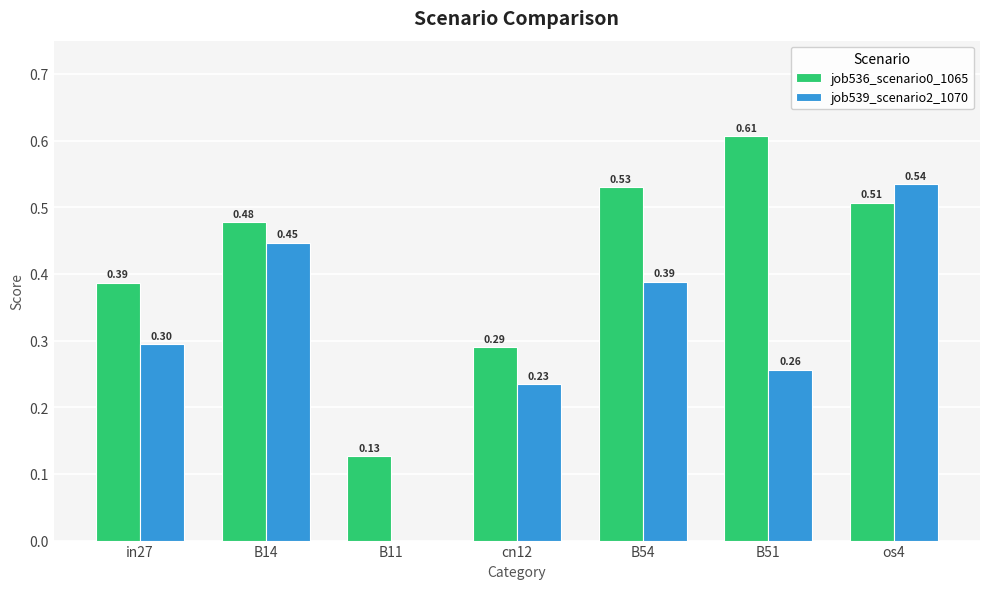

Which series has the largest total across all categories?

job536_scenario0_1065